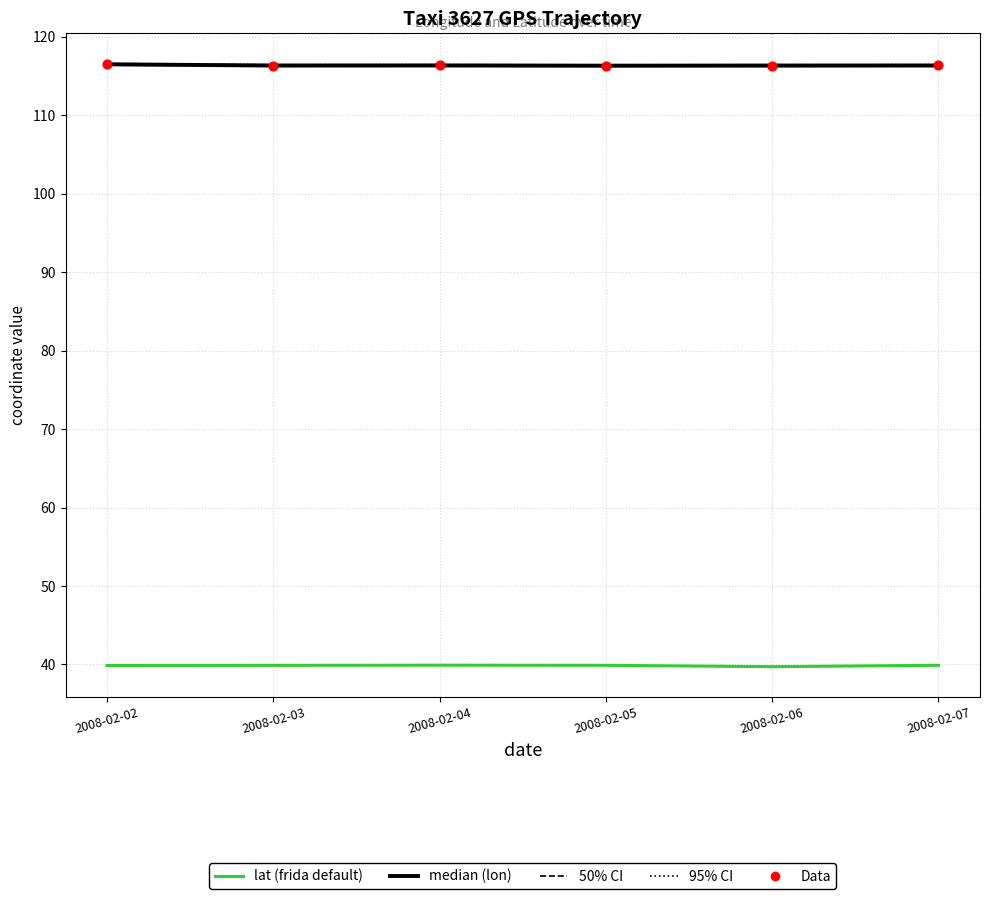

What is the total value across all series at 2008-02-06?

388.8